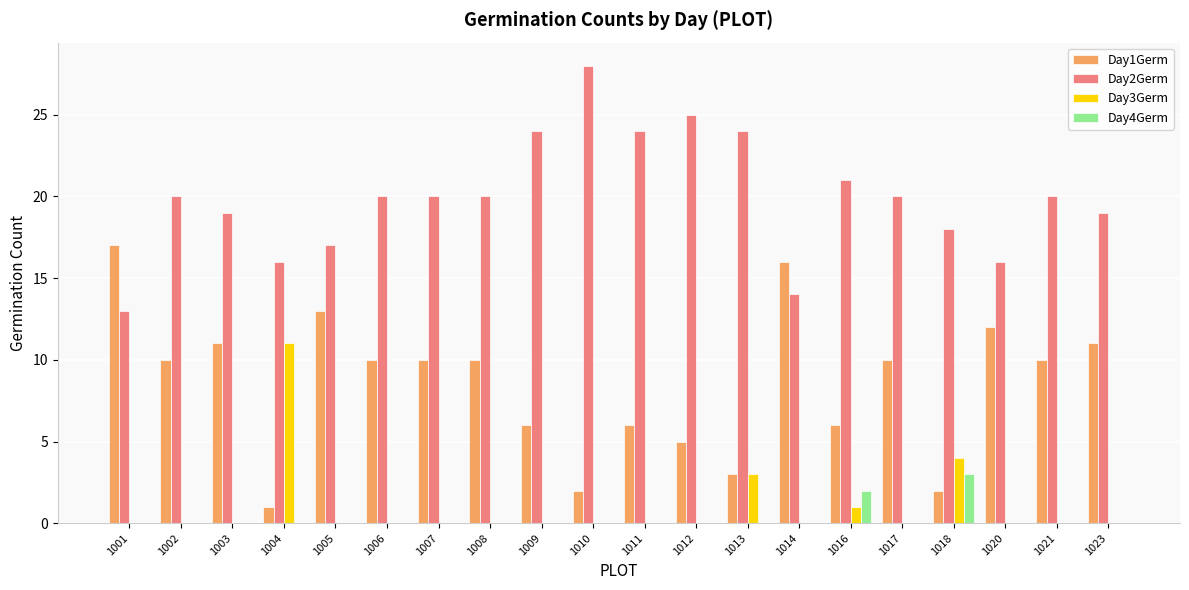

What is the sum of all Day3Germ values?

19